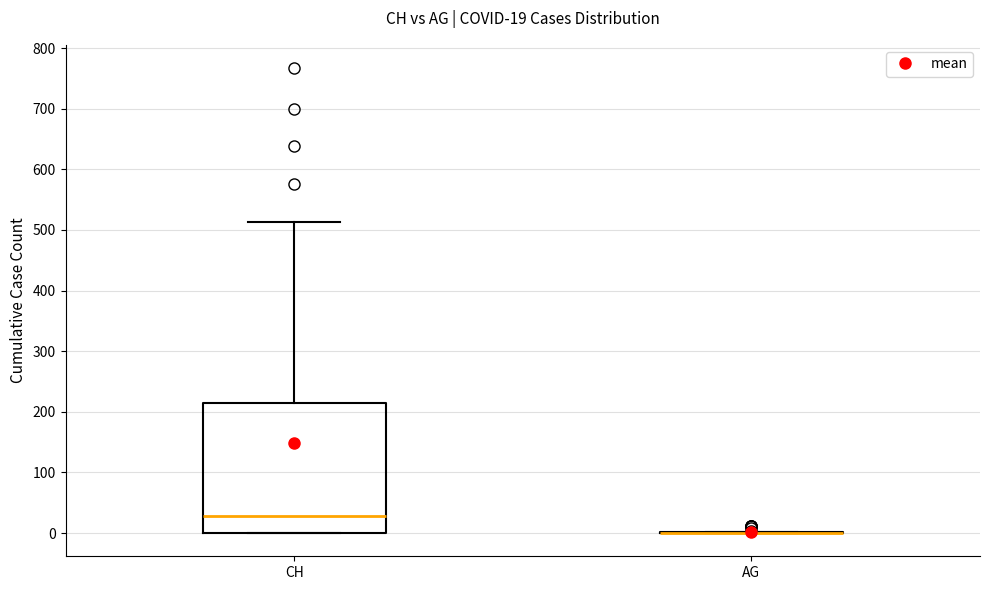

Comparing the boxes themselves (not the whiskers), which one is the tallest?

CH